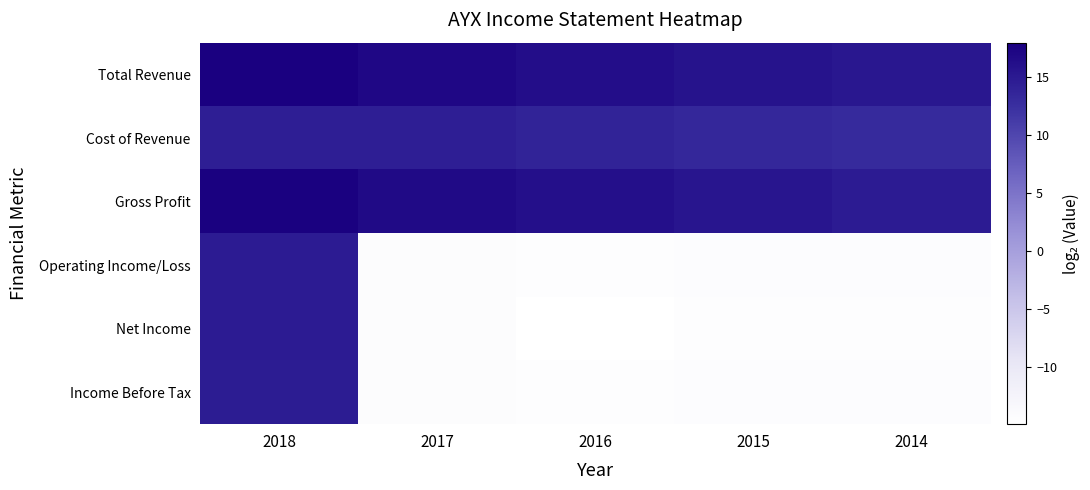

Which series has the widest spread of values?

Net Income